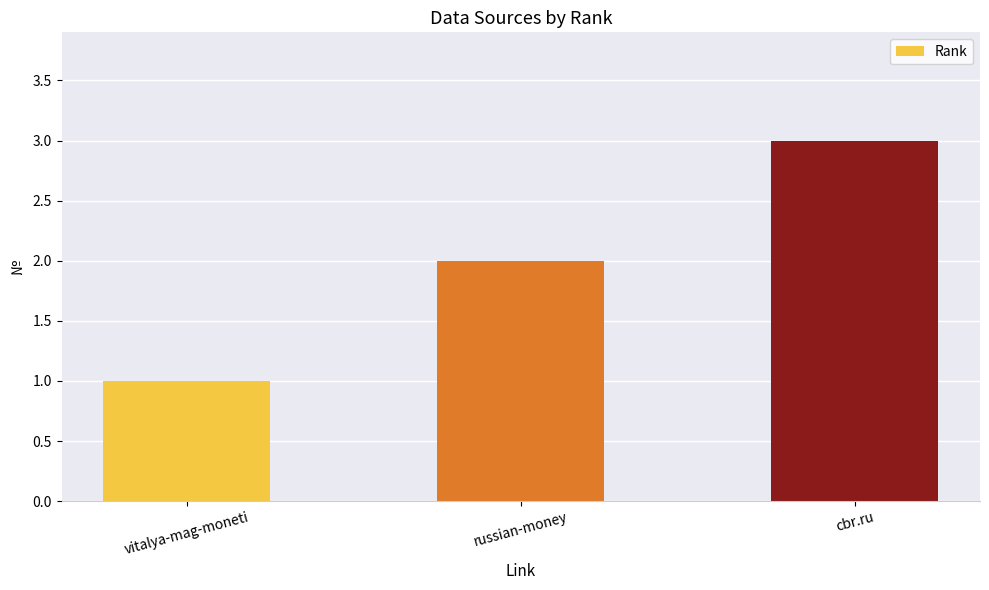

At which category does the chart reach its minimum across all series?

vitalya-mag-moneti